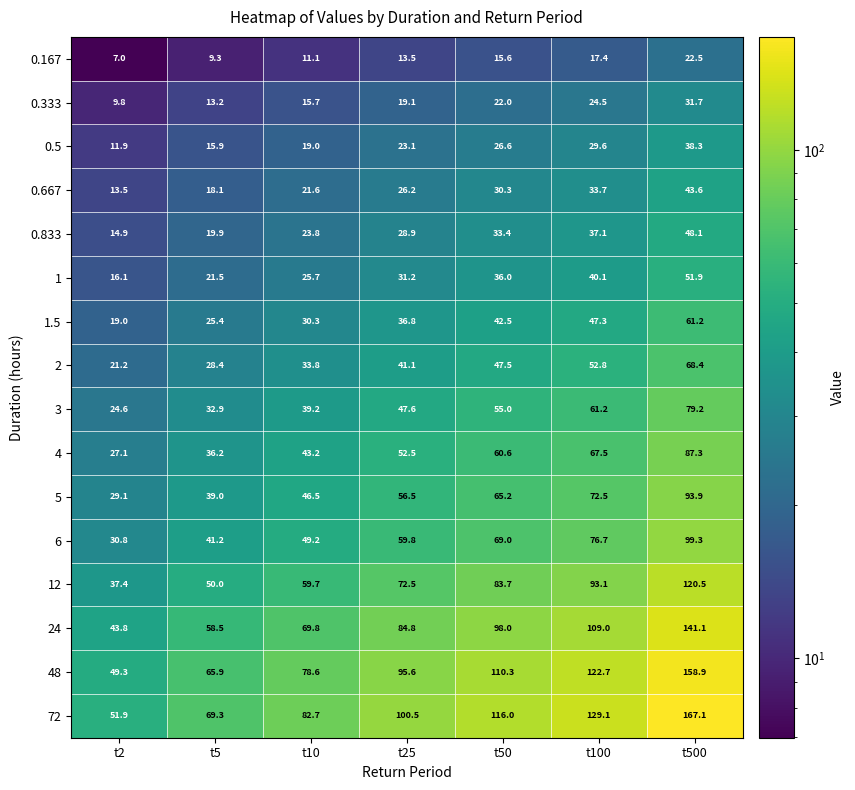

Is it true that 5 equals 19.4 at t500?

False